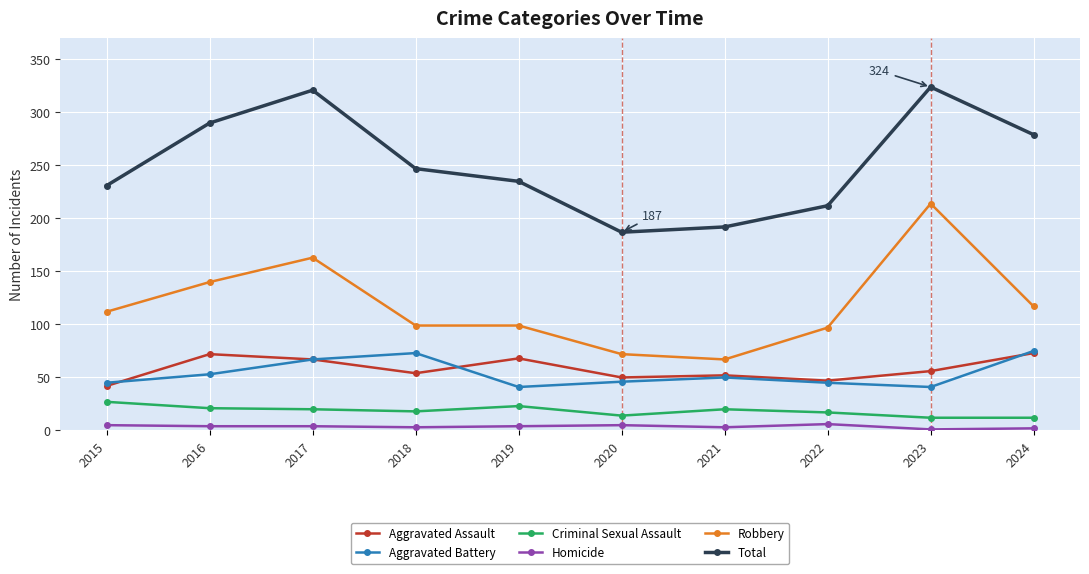

In Criminal Sexual Assault, how many points are higher than both neighbors (excluding endpoints)?

2